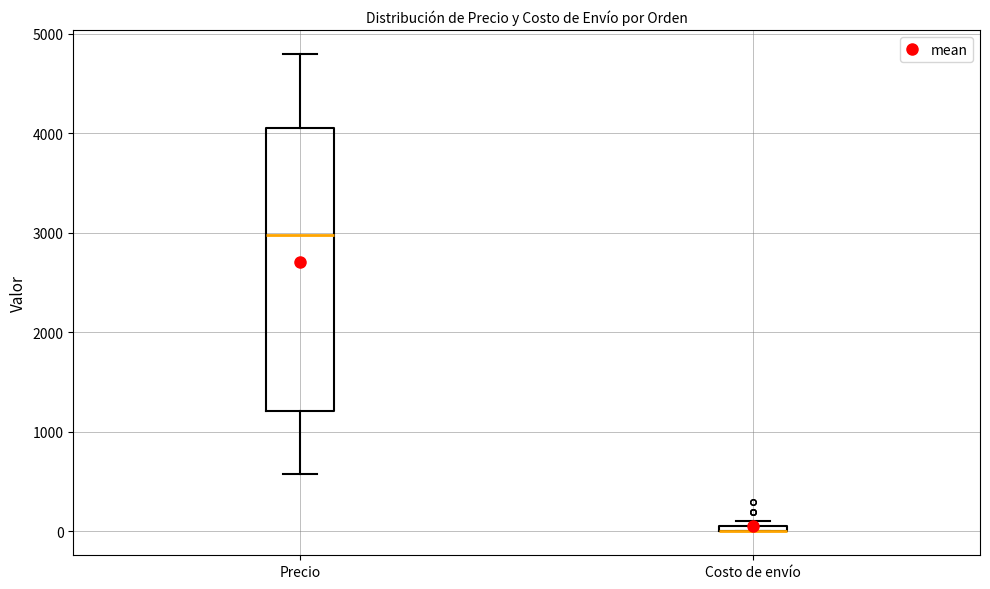

Where is the upper edge of the box for Costo de envío on the y-axis? The values are not printed on the chart, so give them approximately, as read against the axis.

100